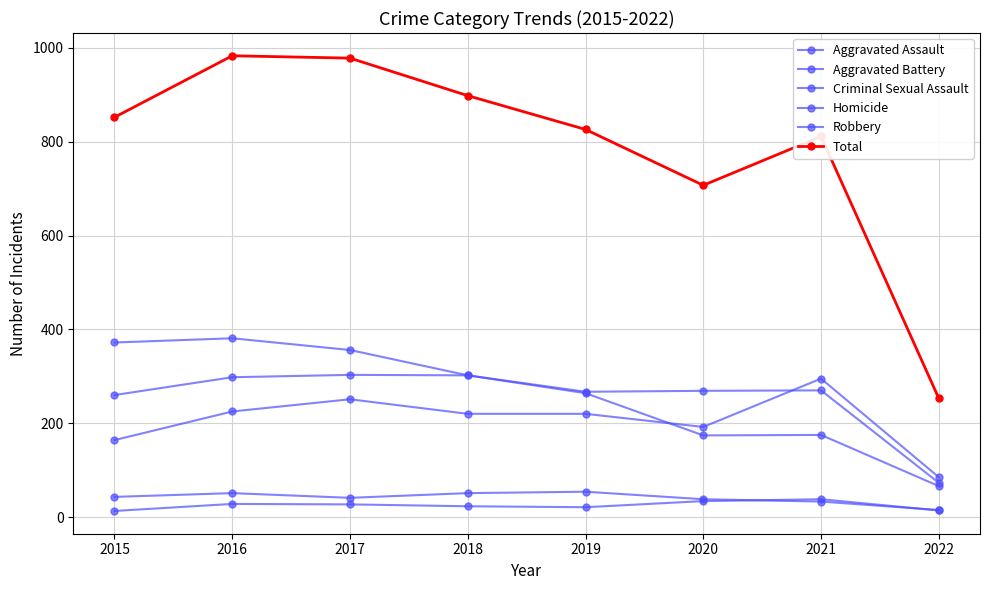

Which series has the largest range (max minus min)?

Total